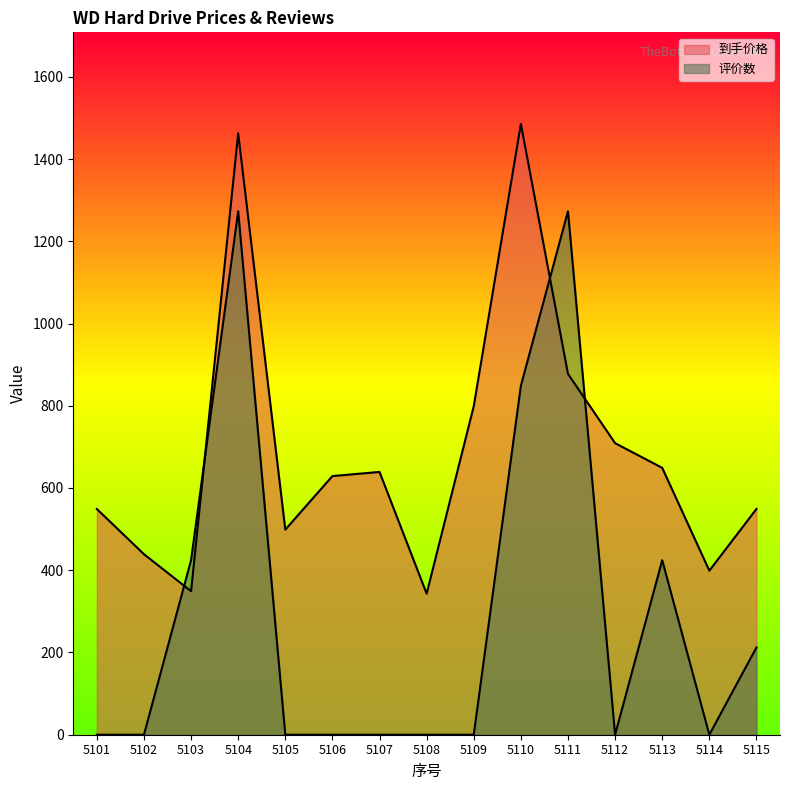

Which has a higher value, 5105 or 5104?

5104